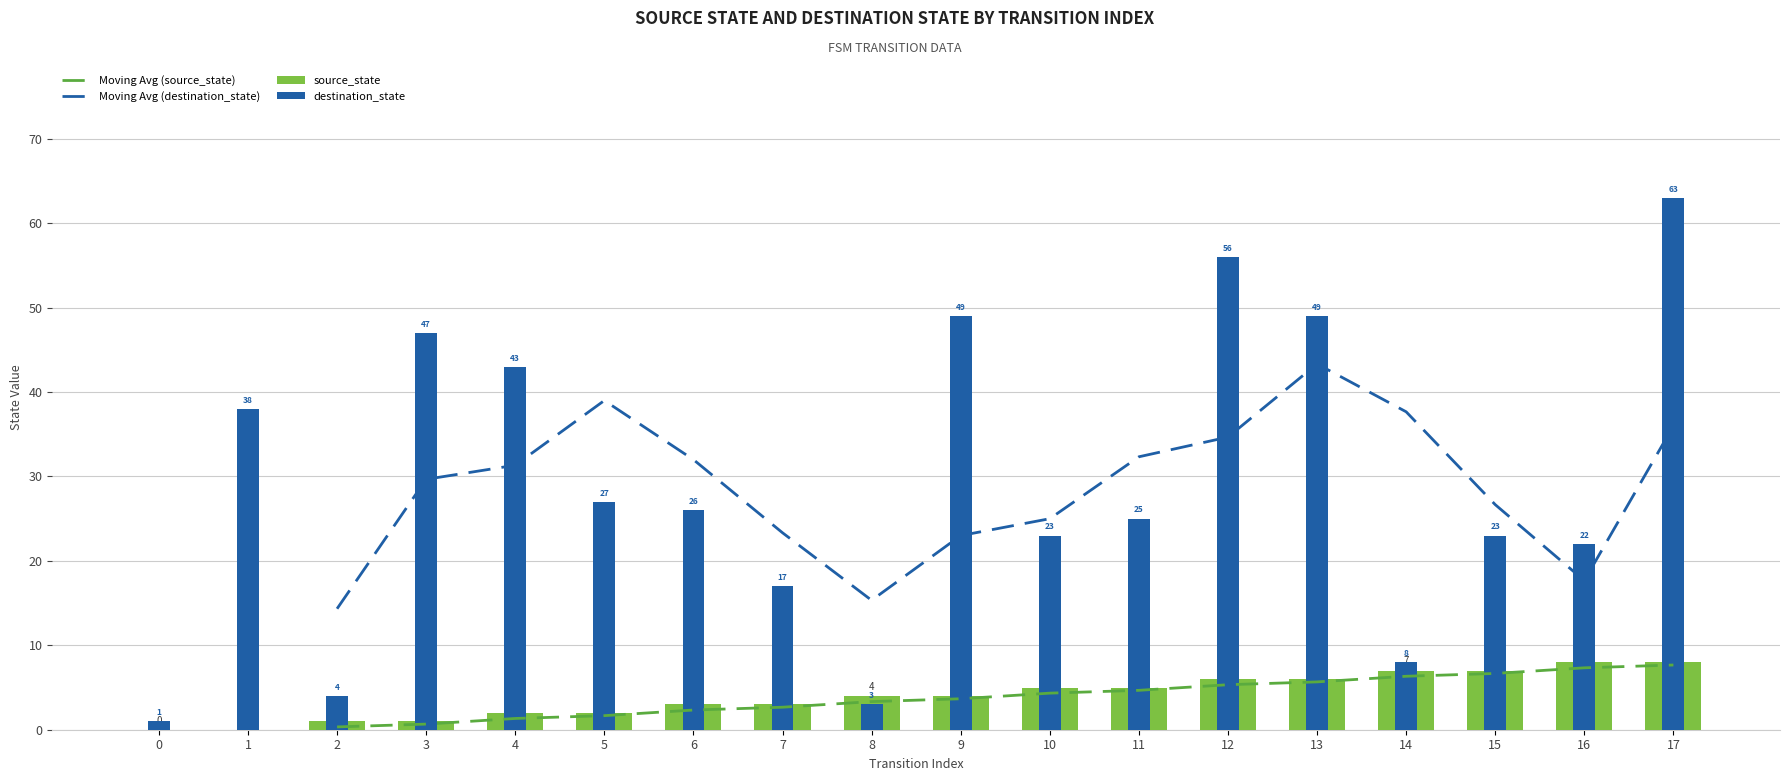

Which category has the highest value in the source_state series?

16